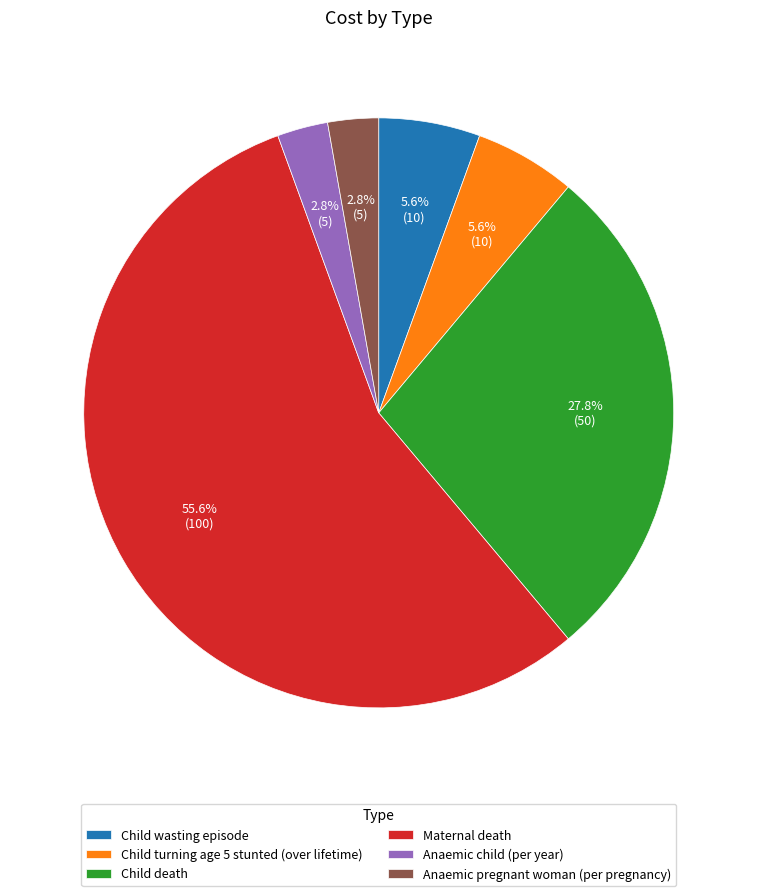

What is the ratio of the value at Anaemic pregnant woman (per pregnancy) to the value at Child turning age 5 stunted (over lifetime)?

0.5